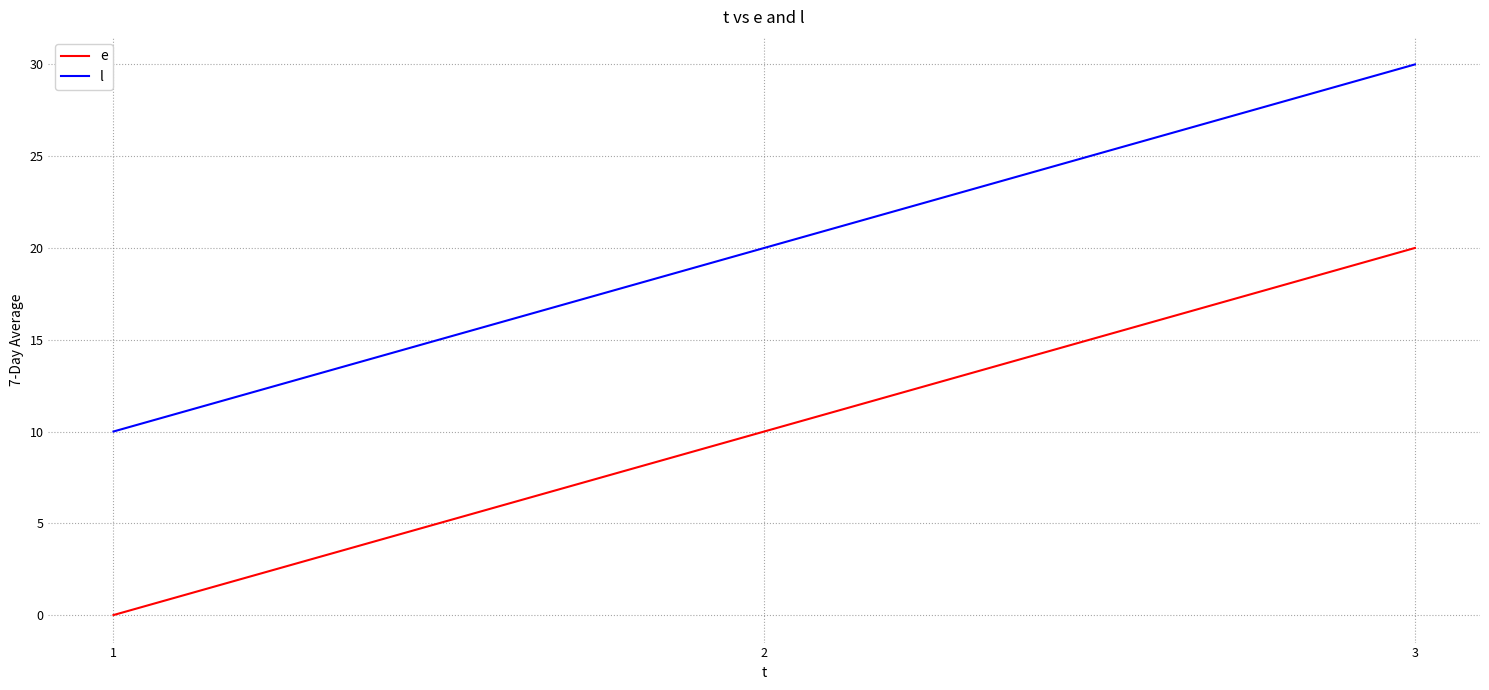

Is it true that l equals 46 at 3?

False